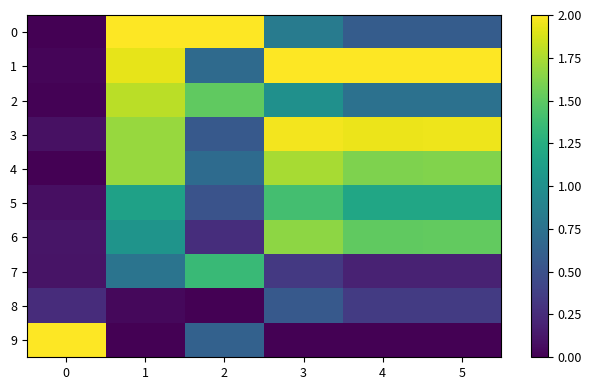

At 2, list the series in order from largest to smallest.

row_0, row_2, row_7, row_4, row_1, row_9, row_3, row_5, row_6, row_8